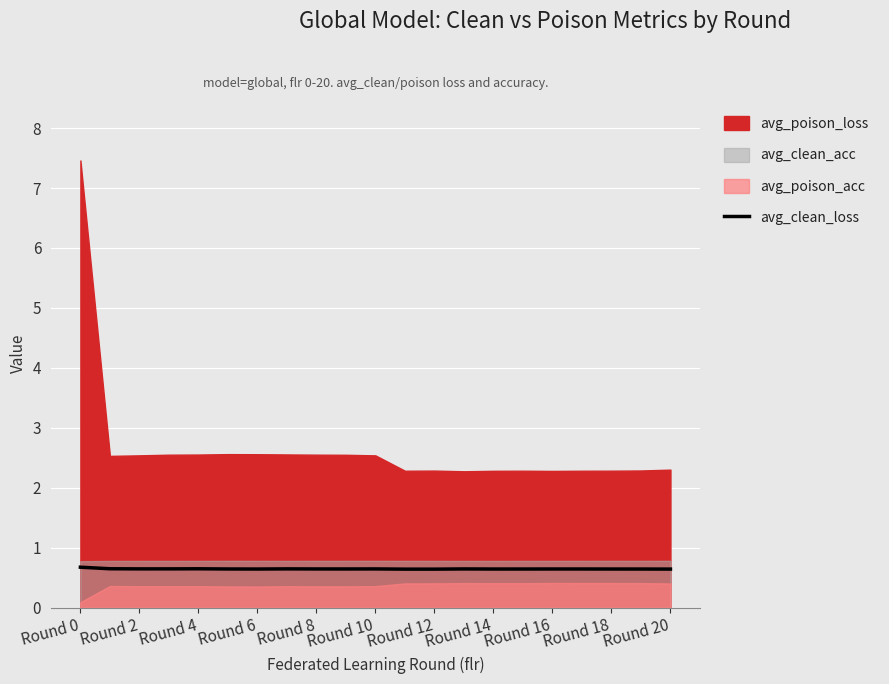

What is the minimum value for avg_clean_loss?

0.6